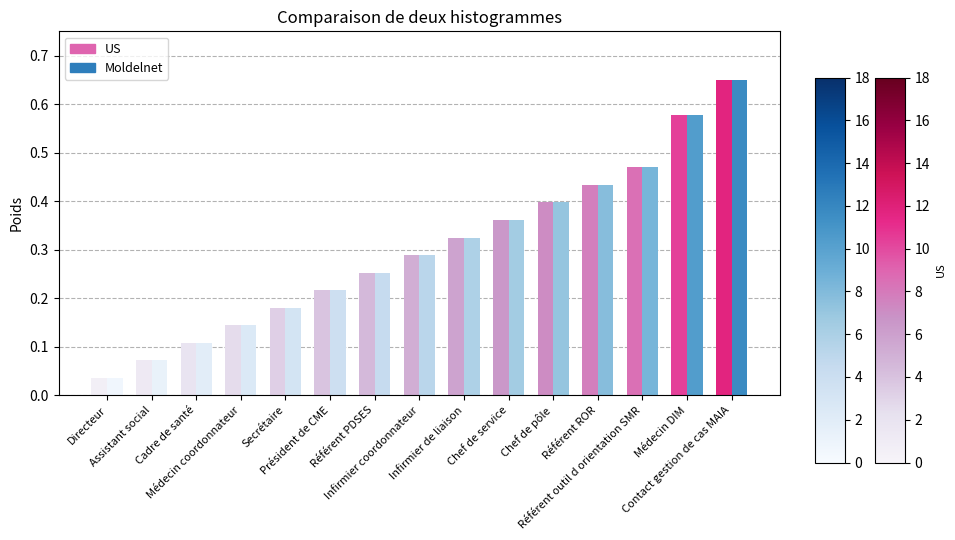

What is the difference between the maximum and minimum values in the US series?

0.6